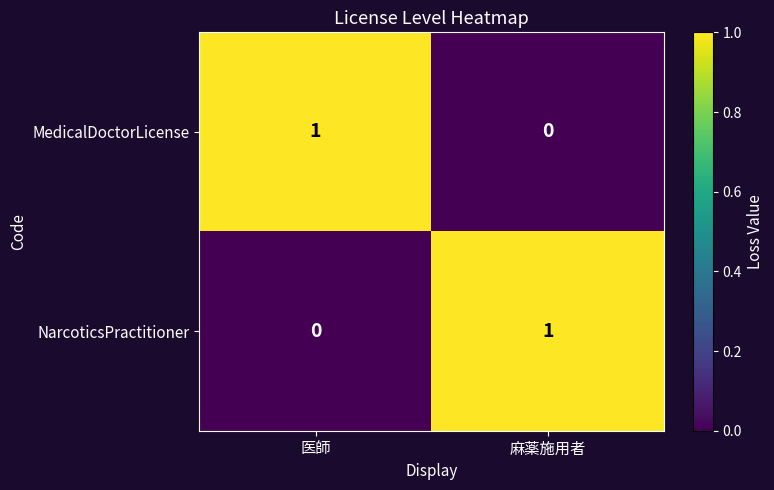

At which label is NarcoticsPractitioner closest to 0?

医師